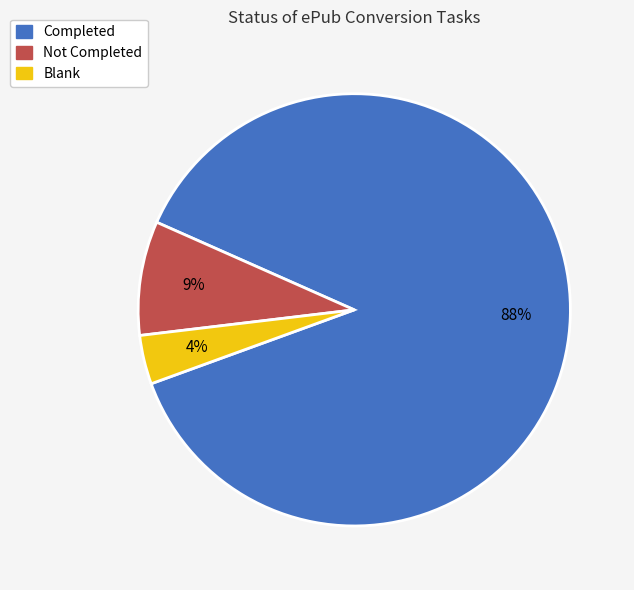

How many slices are in this pie chart?

3